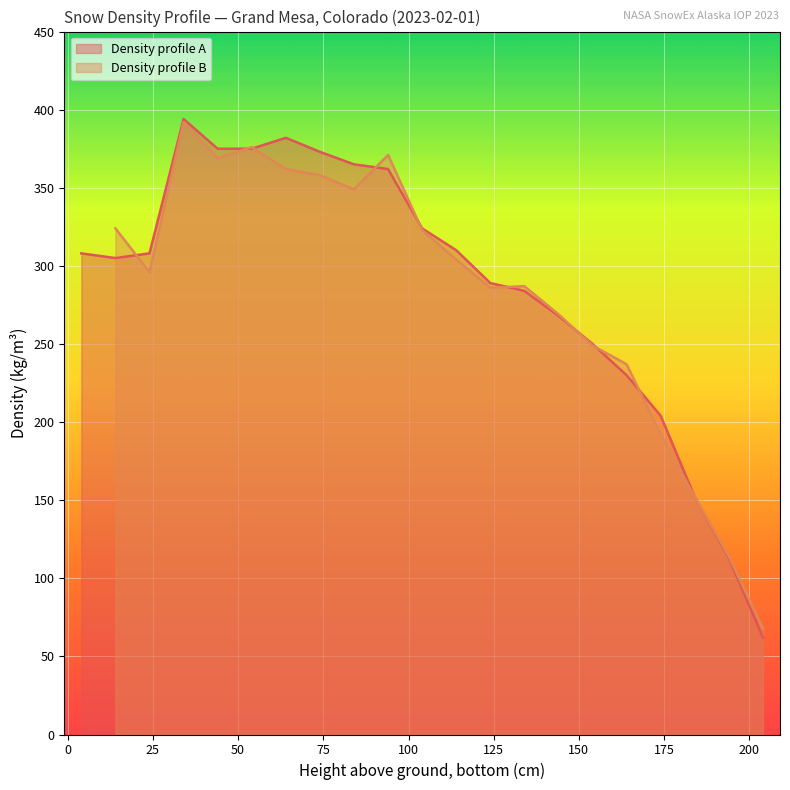

The value at 54 is 375. True or false?

True